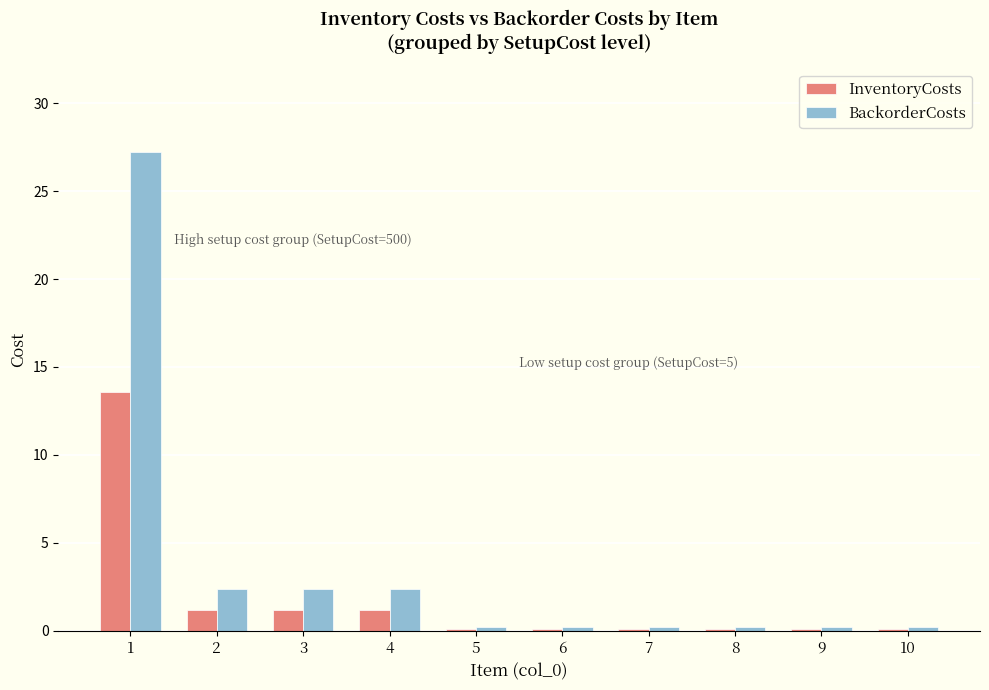

Between 2 and 10, which series saw the biggest shift?

BackorderCosts